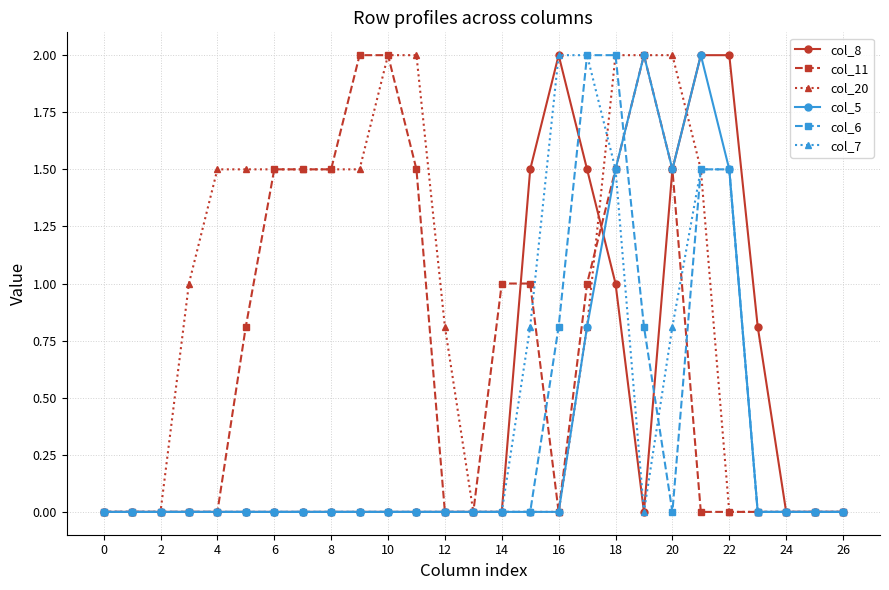

Which series has the largest total across all categories?

col_20